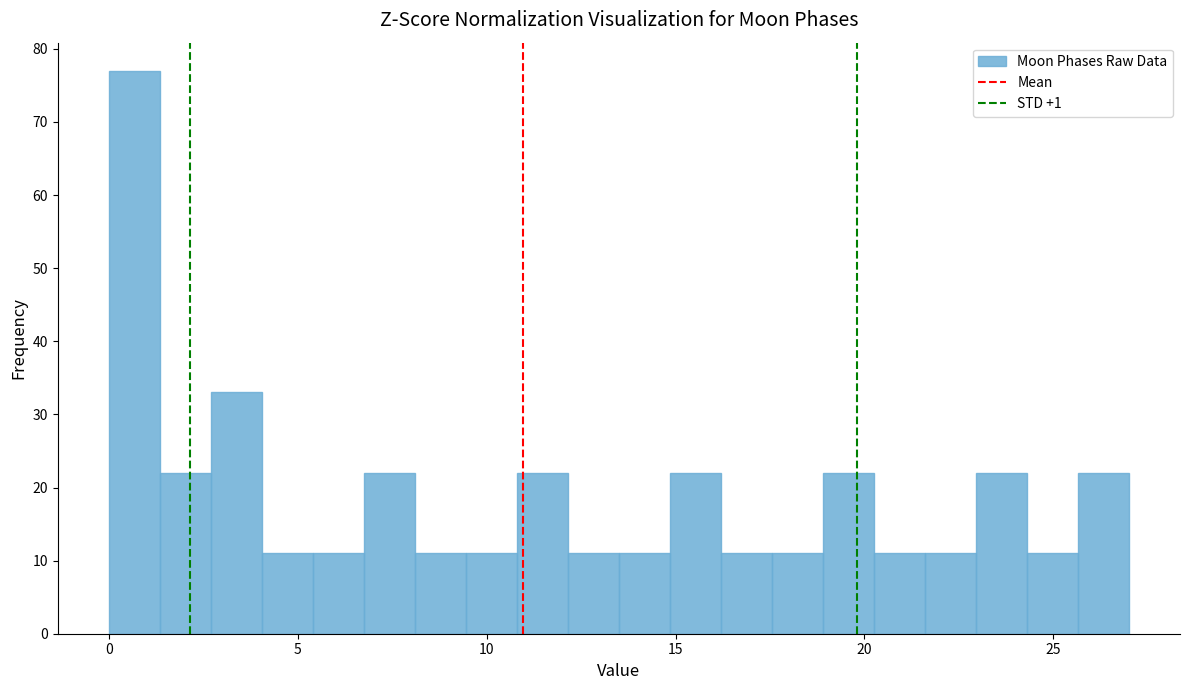

Around what value on the x-axis is the tallest bar? Give the approximate position of its centre, as read against the axis.

0.5